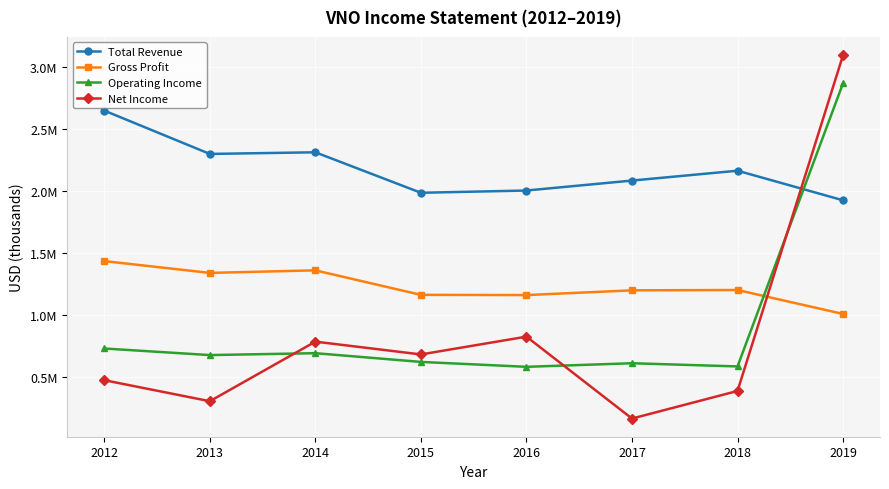

True or false: Total Revenue has more than 2 interior local peaks.

False